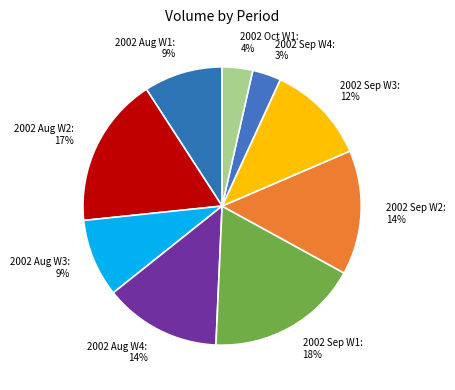

Is it true that 2002 Sep W1: 18% is 18% of the pie?

True